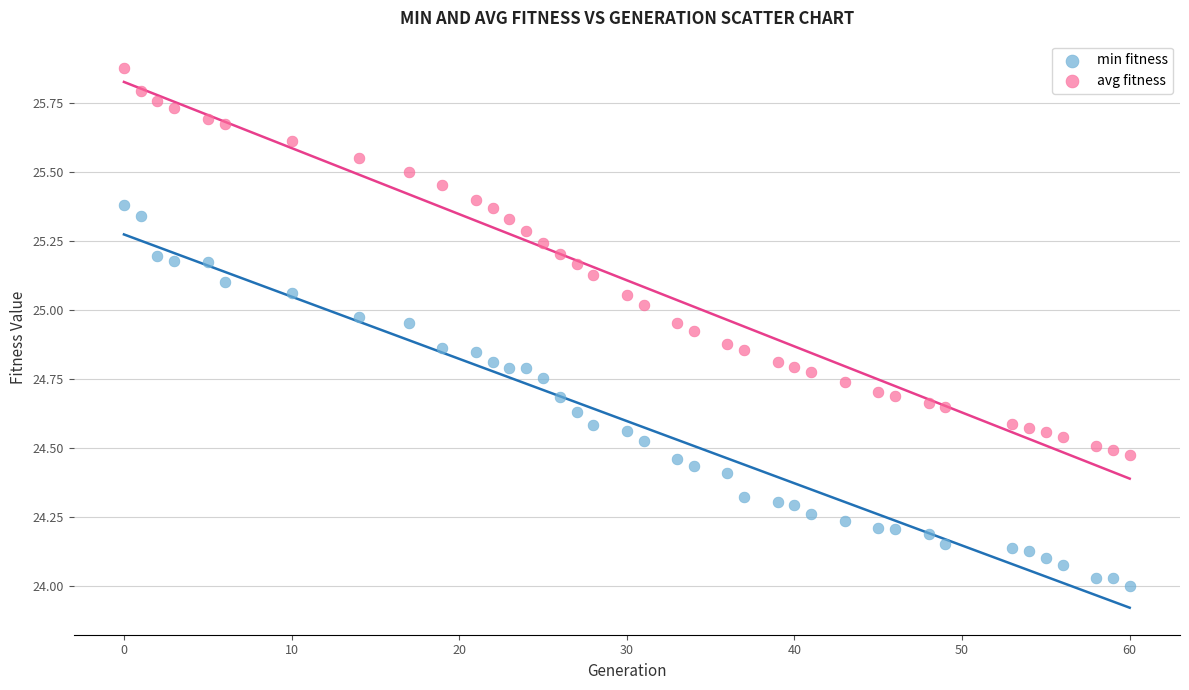

Across all data points, what is the range of Y values (max minus min)?

1.9